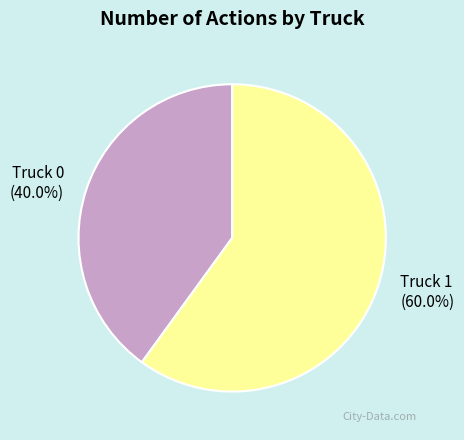

Is it true that Truck 1 is 51% of the pie?

False